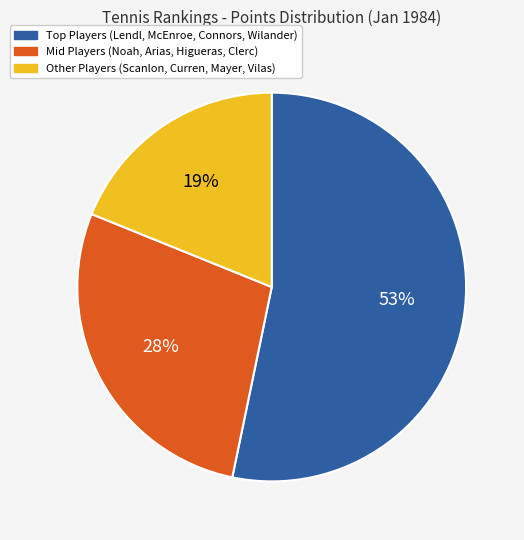

To the nearest percent, what is the difference between the largest and smallest slice percentages?

34%